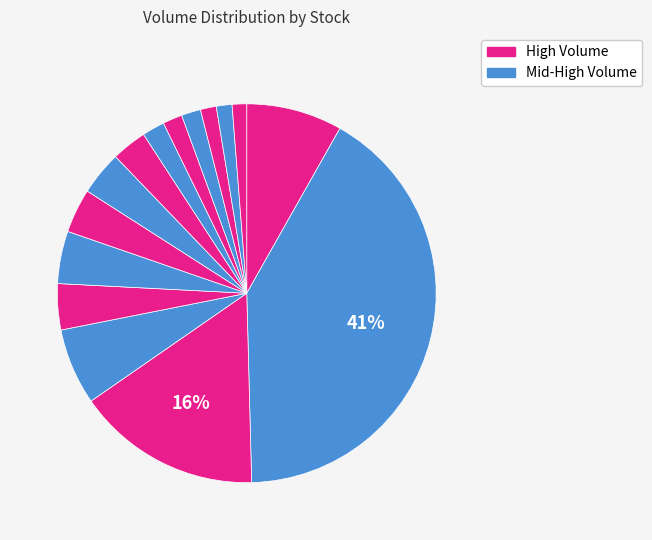

How many segments does this pie chart have?

15